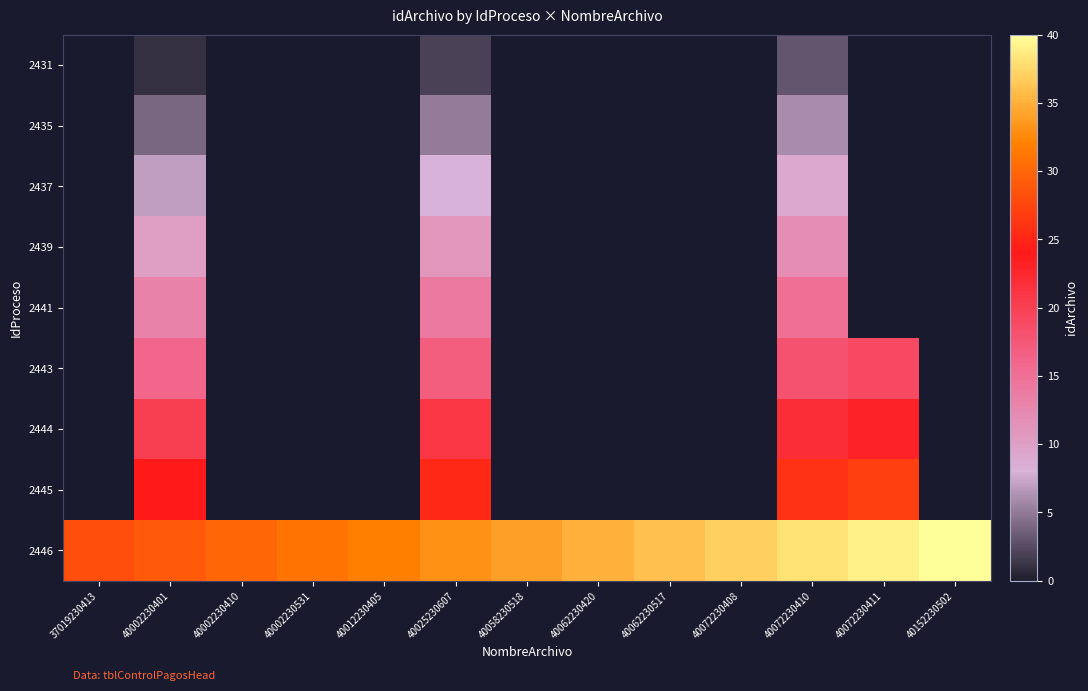

Rank the series by their maximum value, from lowest to highest.

2431, 2435, 2437, 2439, 2441, 2443, 2444, 2445, 2446